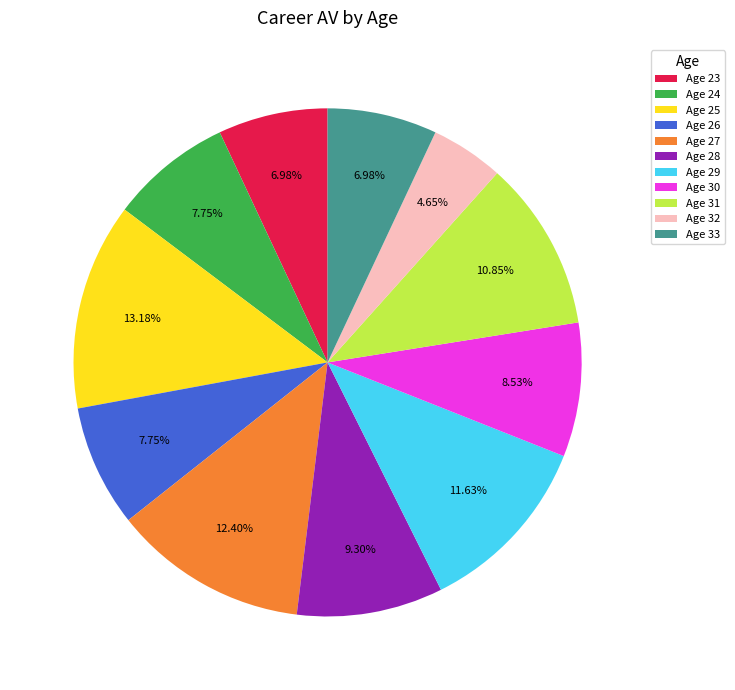

Between Age 26 and Age 27, which is larger?

Age 27